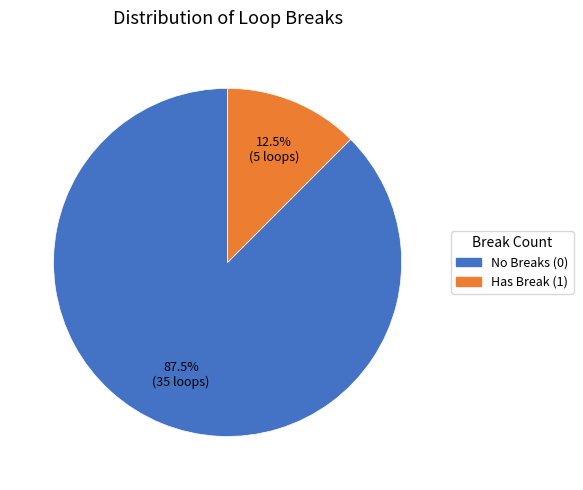

Is there any slice that represents more than half of the pie?

Yes